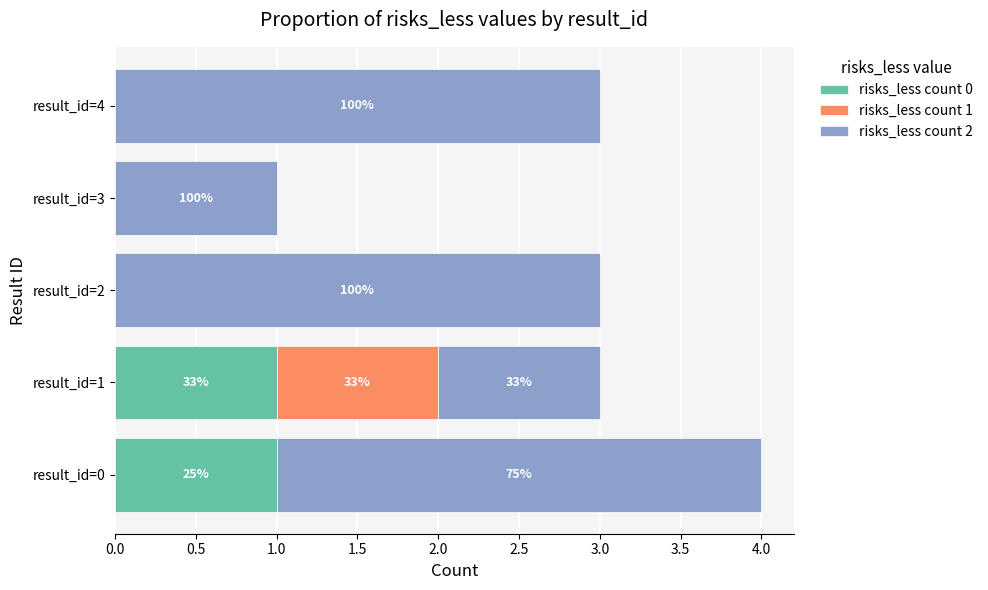

Reading right to left, list all the values displayed in this chart.

risks_less count 0: 2.0=0	1.5=0	1.0=0	0.5=1	0.0=1
risks_less count 1: 2.0=0	1.5=0	1.0=0	0.5=1	0.0=0
risks_less count 2: 2.0=3	1.5=1	1.0=3	0.5=1	0.0=3